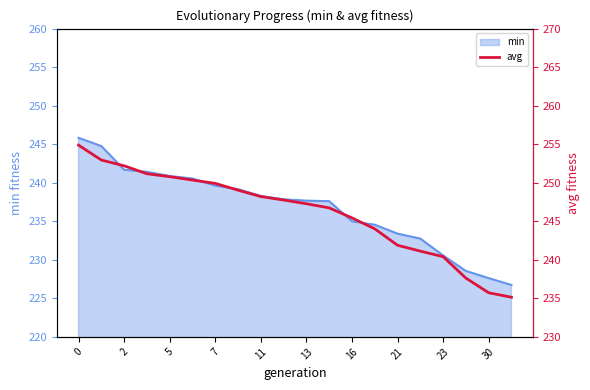

How many lines are shown in the chart?

1